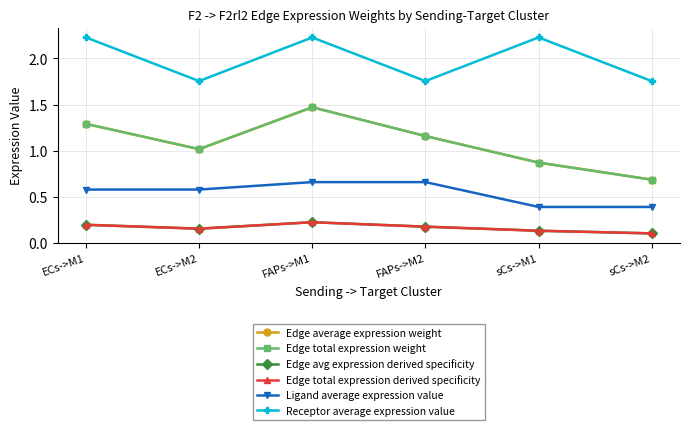

Does the chart have visible grid lines?

Yes